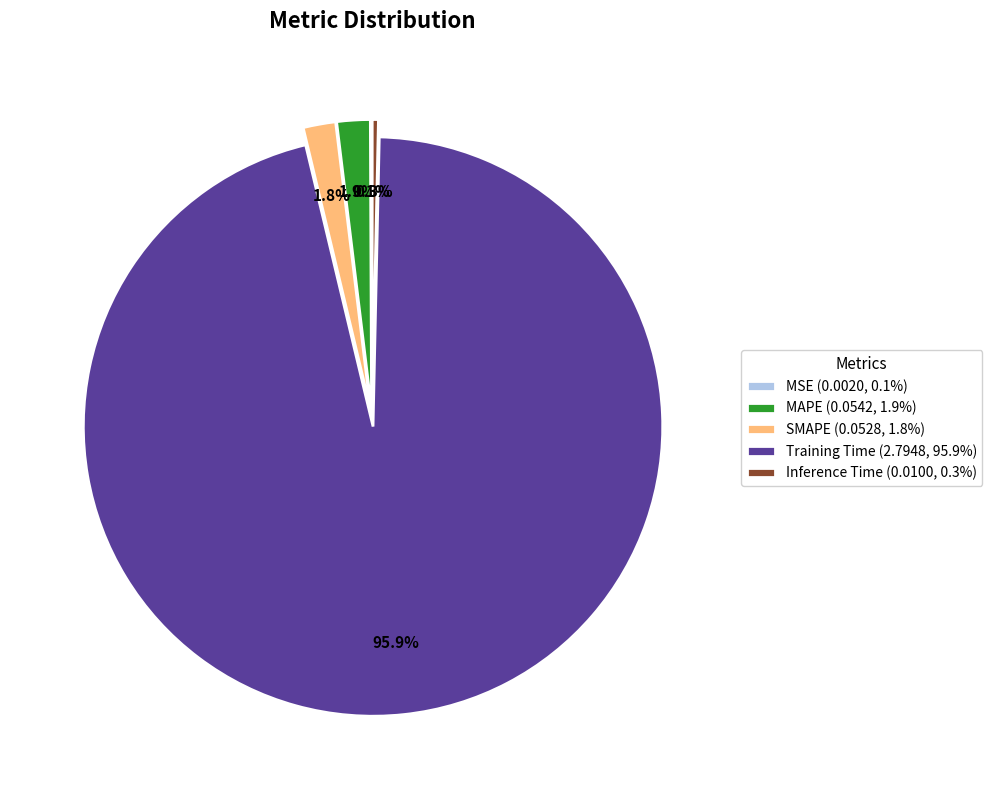

Does MAPE (0.0542, 1.9%) represent more than half of the total?

No